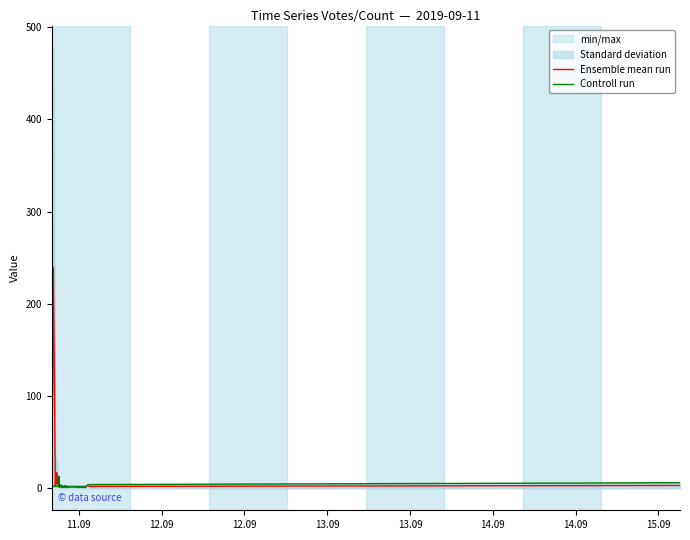

True or false: Ensemble mean run has more than 2 interior local peaks.

True